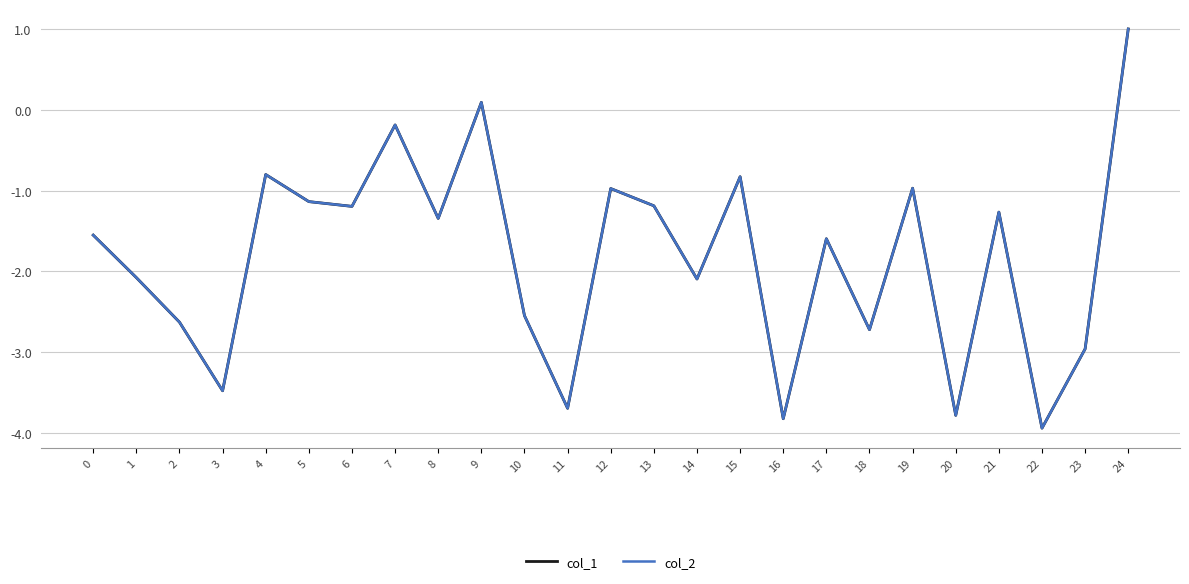

Count the number of categories in the chart.

25